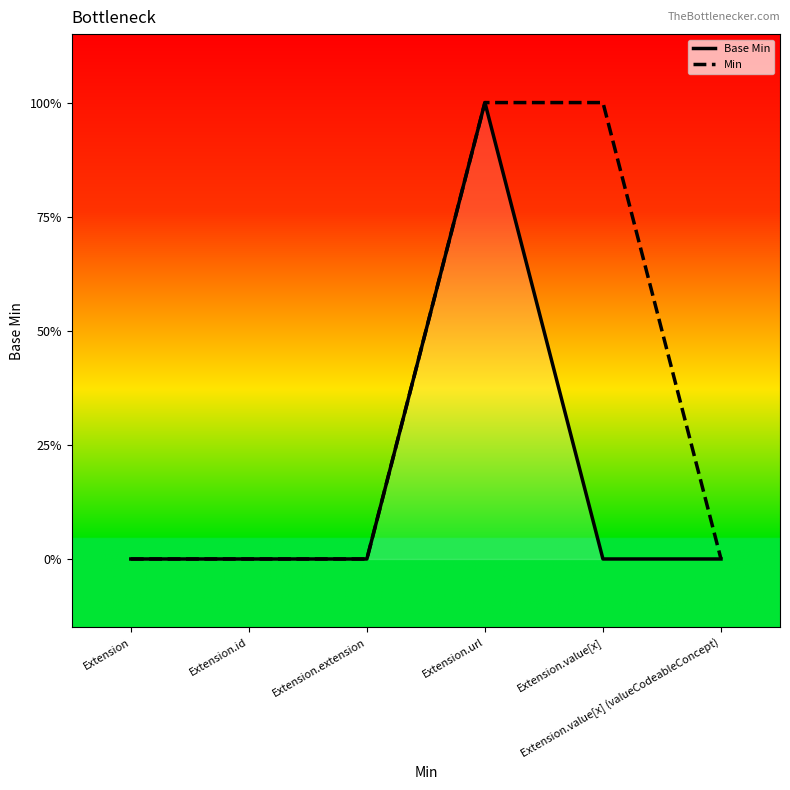

Is it true that Base Min equals 1 at Extension.url?

False